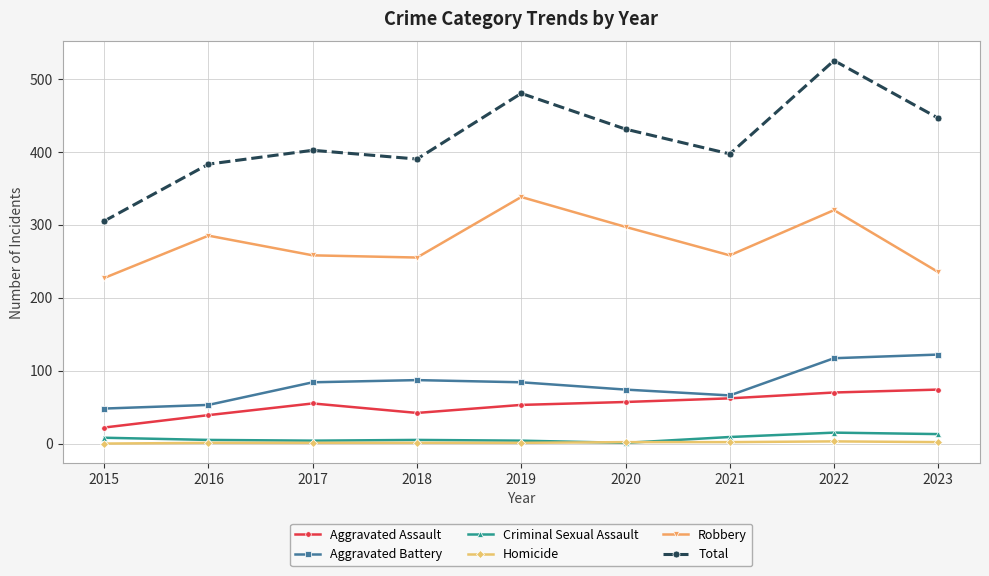

What is the total value across all series at 2018?

780